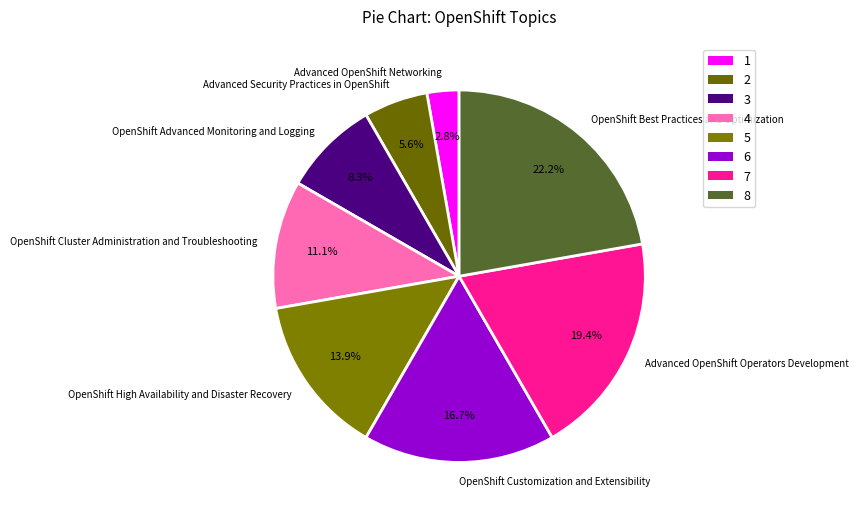

Do OpenShift High Availability and Disaster Recovery and OpenShift Customization and Extensibility together represent more than half of the pie?

No